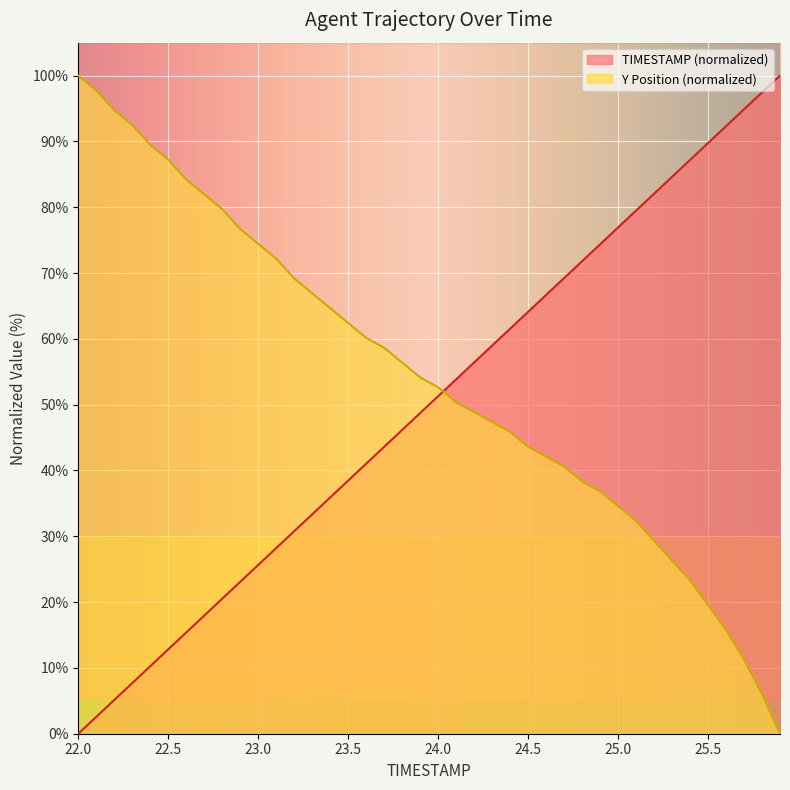

Which category has the lowest value in the Y series?

39